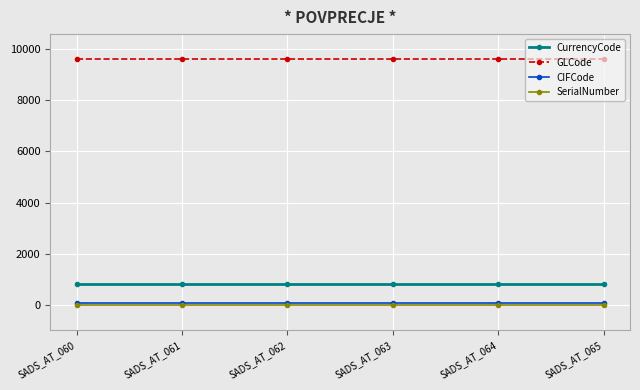

What is the difference between the highest and lowest values at SADS_AT_065?

9604